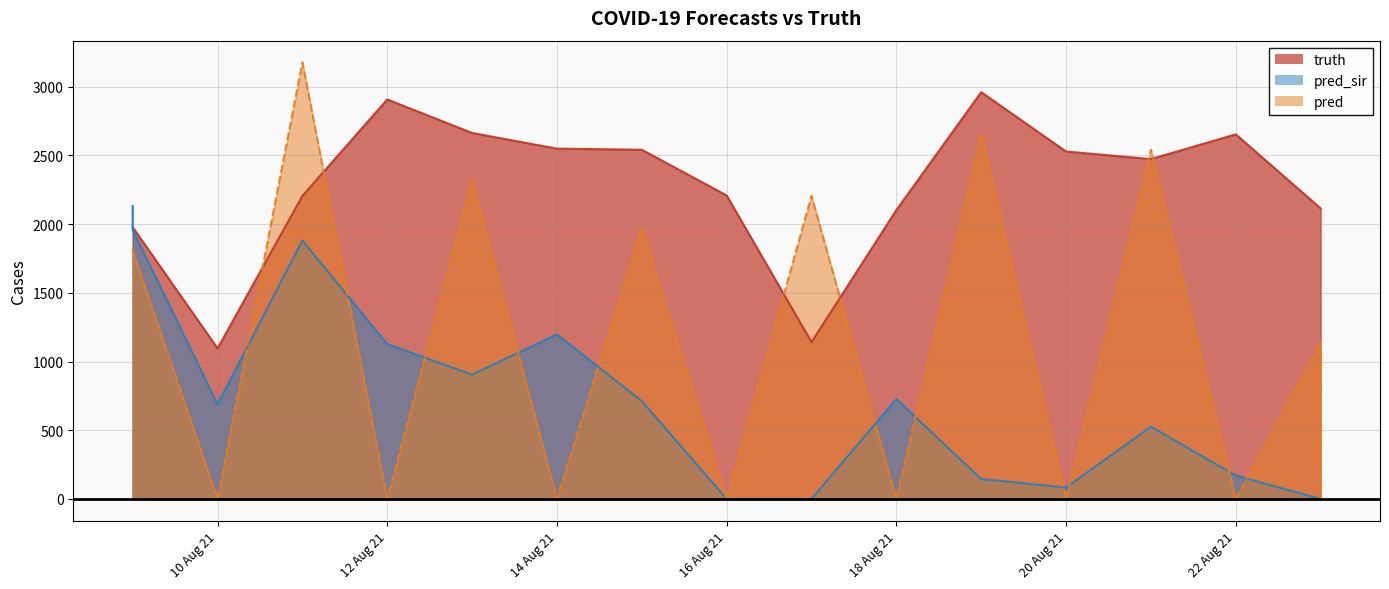

In pred_sir, how many points are lower than both neighbors (excluding endpoints)?

3